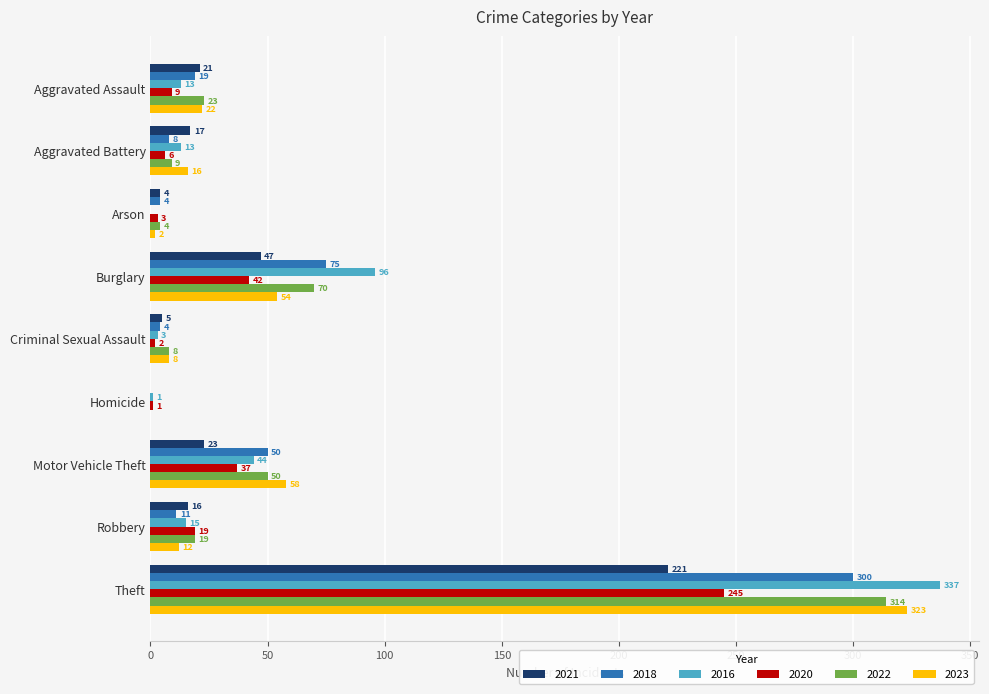

Which label corresponds to the largest value in the chart?

Theft